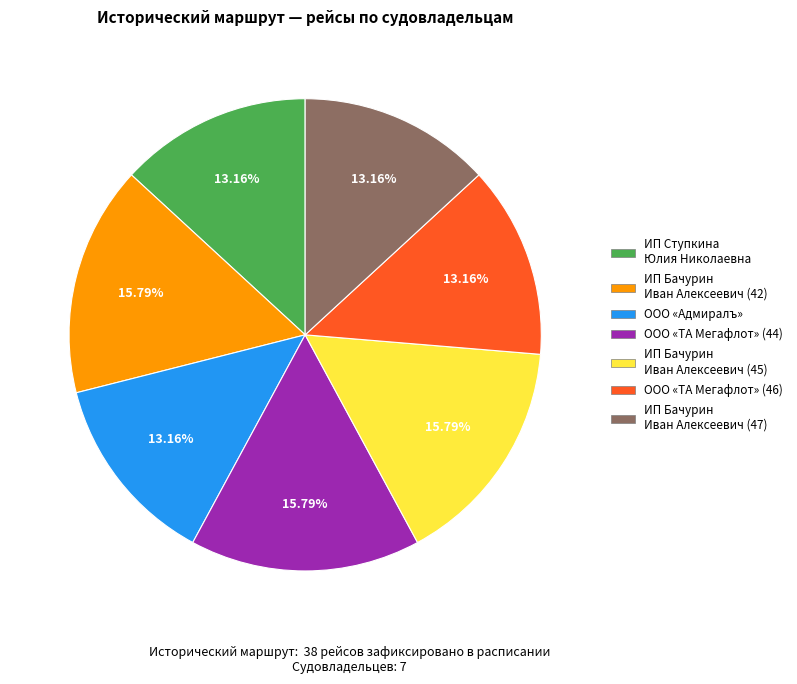

How many segments does this pie chart have?

7